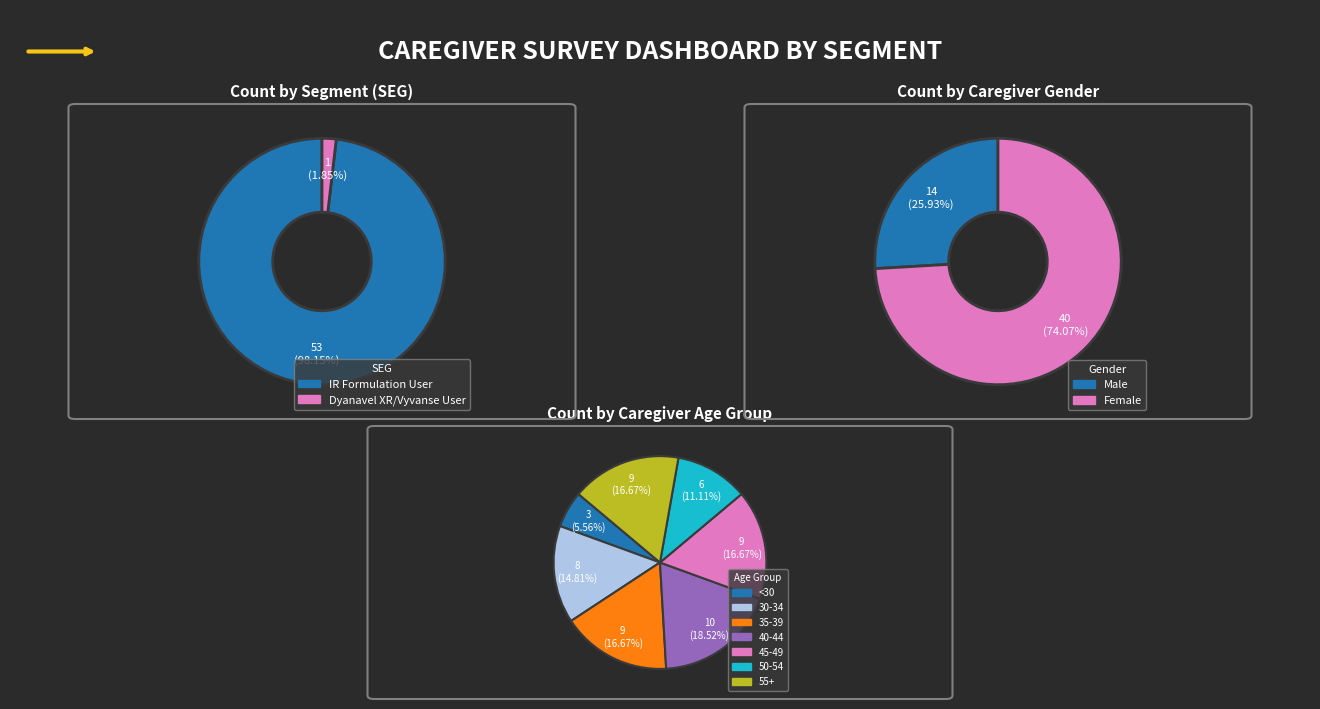

How many segments does this pie chart have?

2